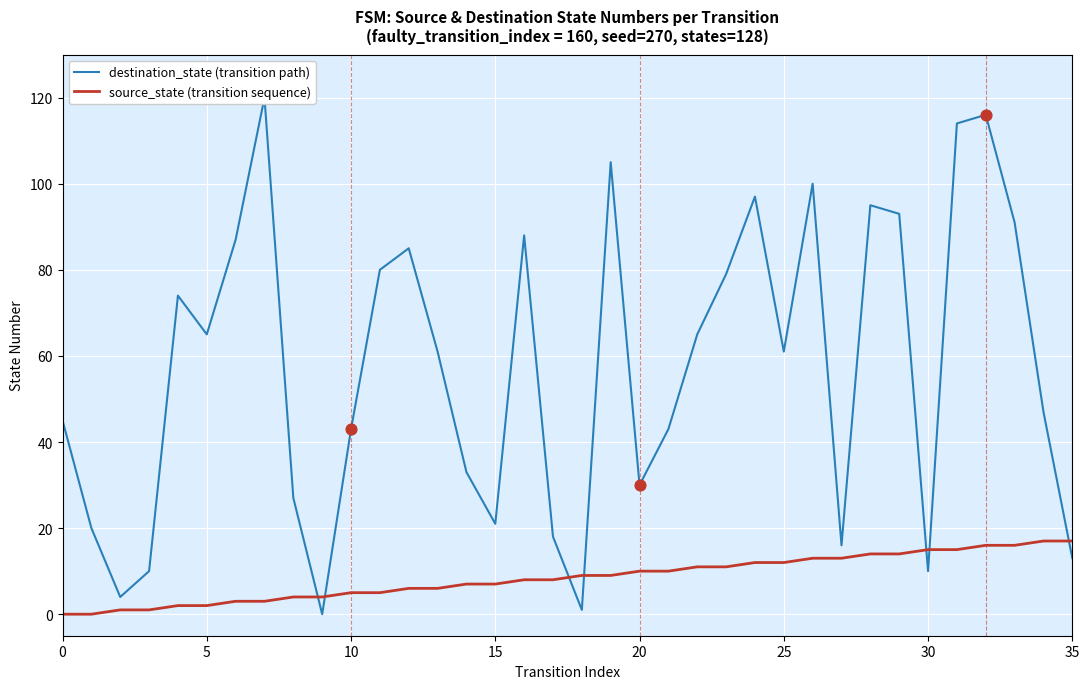

Which series has the largest Y range (max minus min)?

destination_state (transition path)